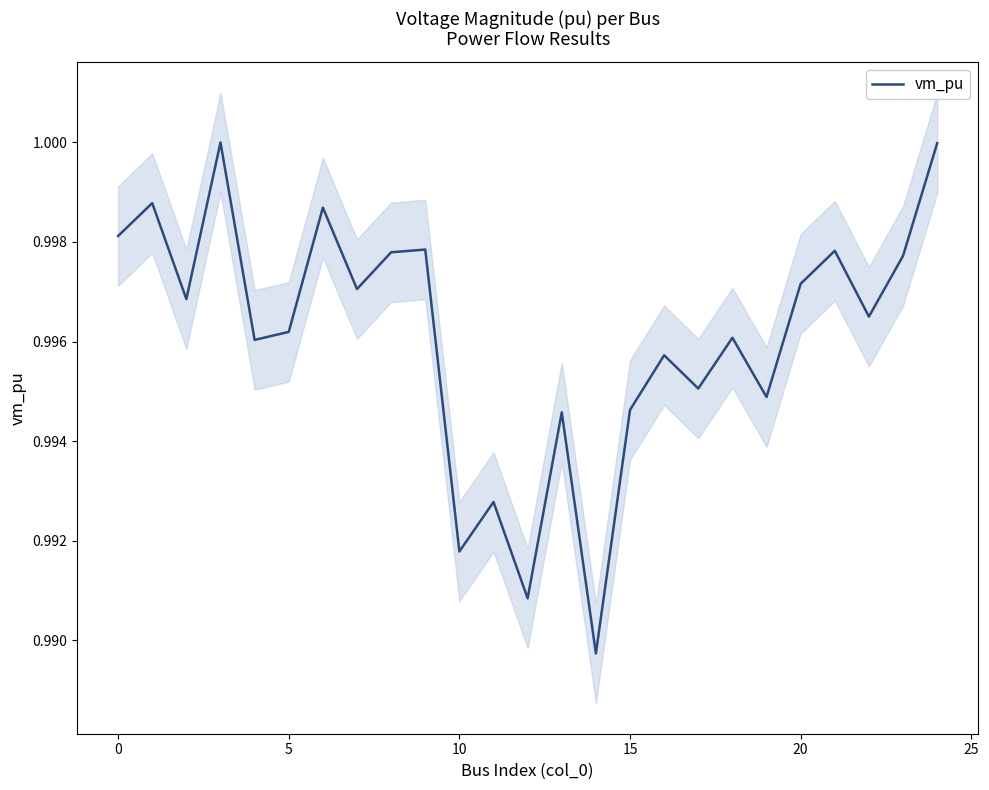

What is the value of the 20th point from the left?

1.0